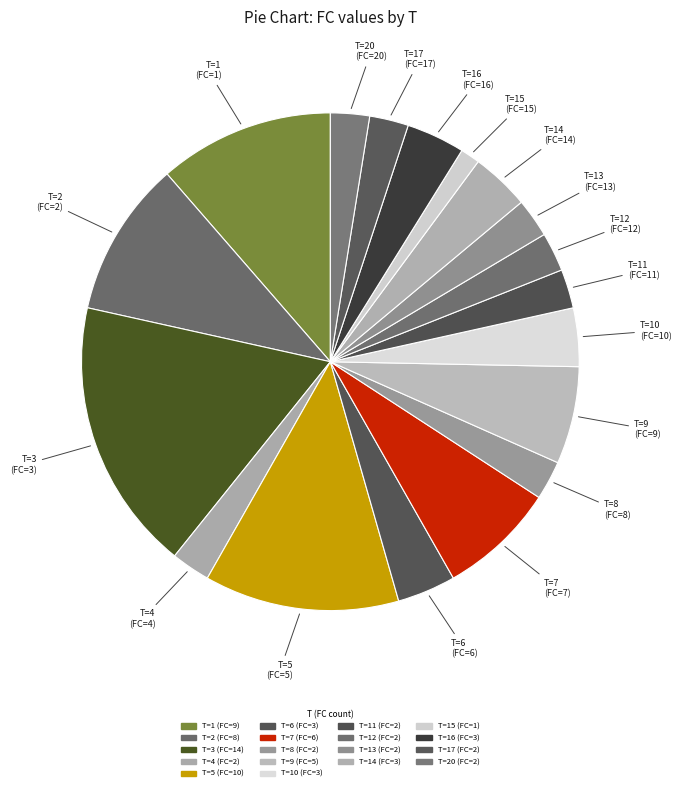

How many segments does this pie chart have?

18